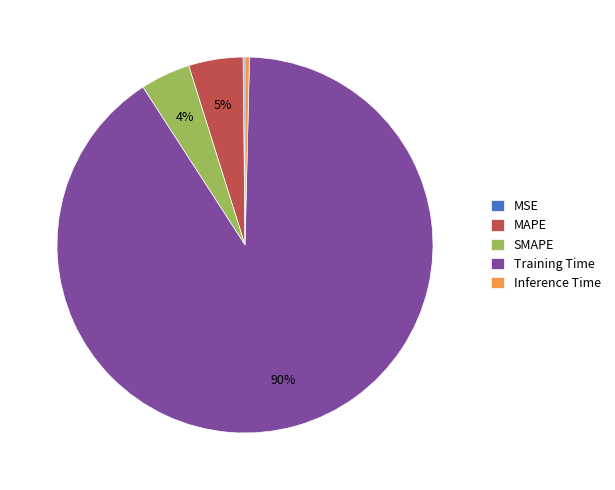

True or false: Inference Time accounts for 0% of the total.

True